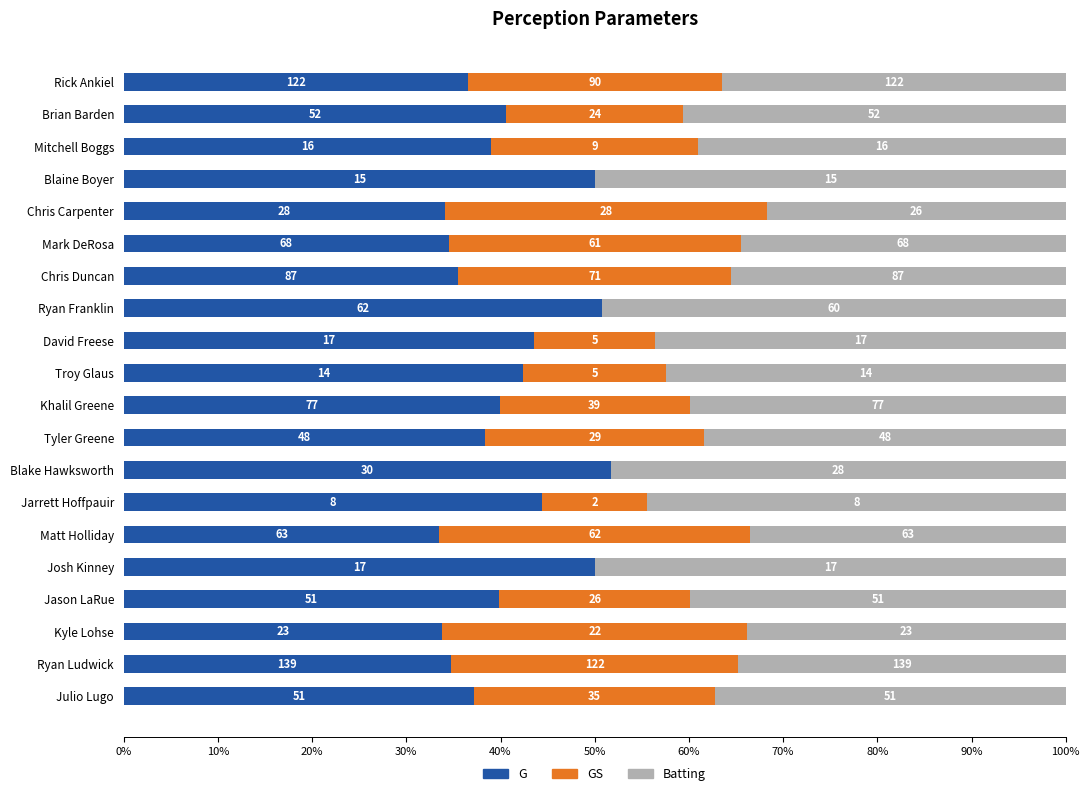

What is the difference between the maximum and minimum values in the G series?

18.2